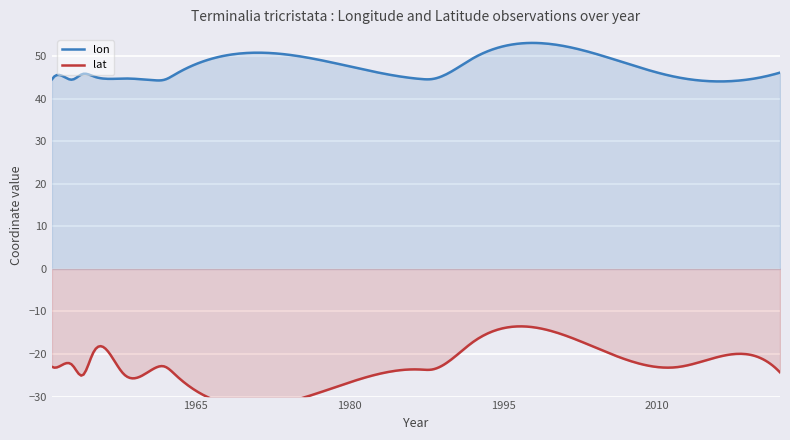

The lat series shows -25.0 at 1954. True or false?

True